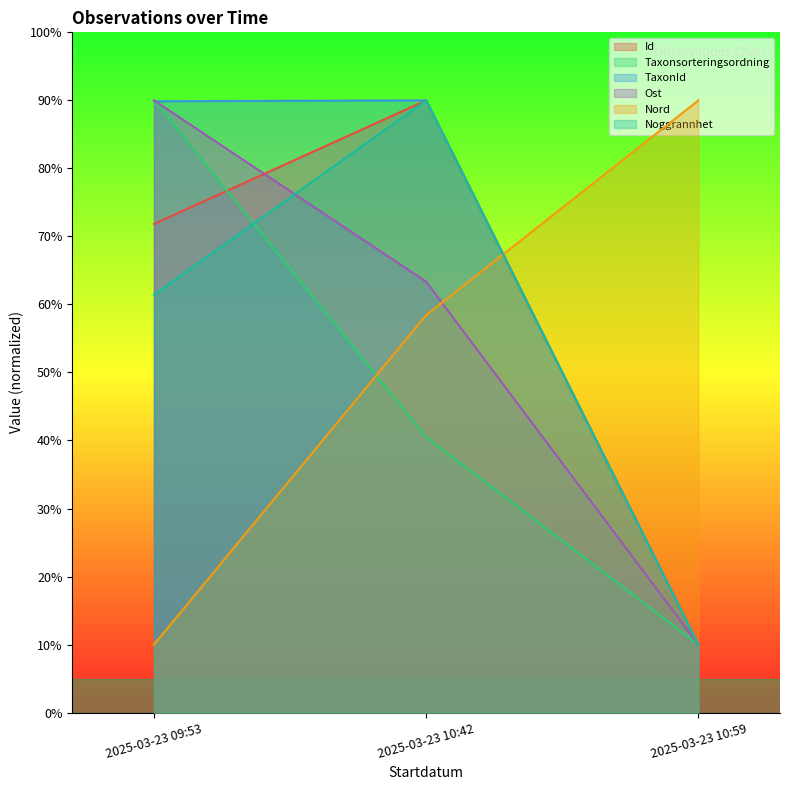

Is the value of Nord at 2025-03-23 10:42 greater than the value of Taxonsorteringsordning at 2025-03-23 09:53?

No